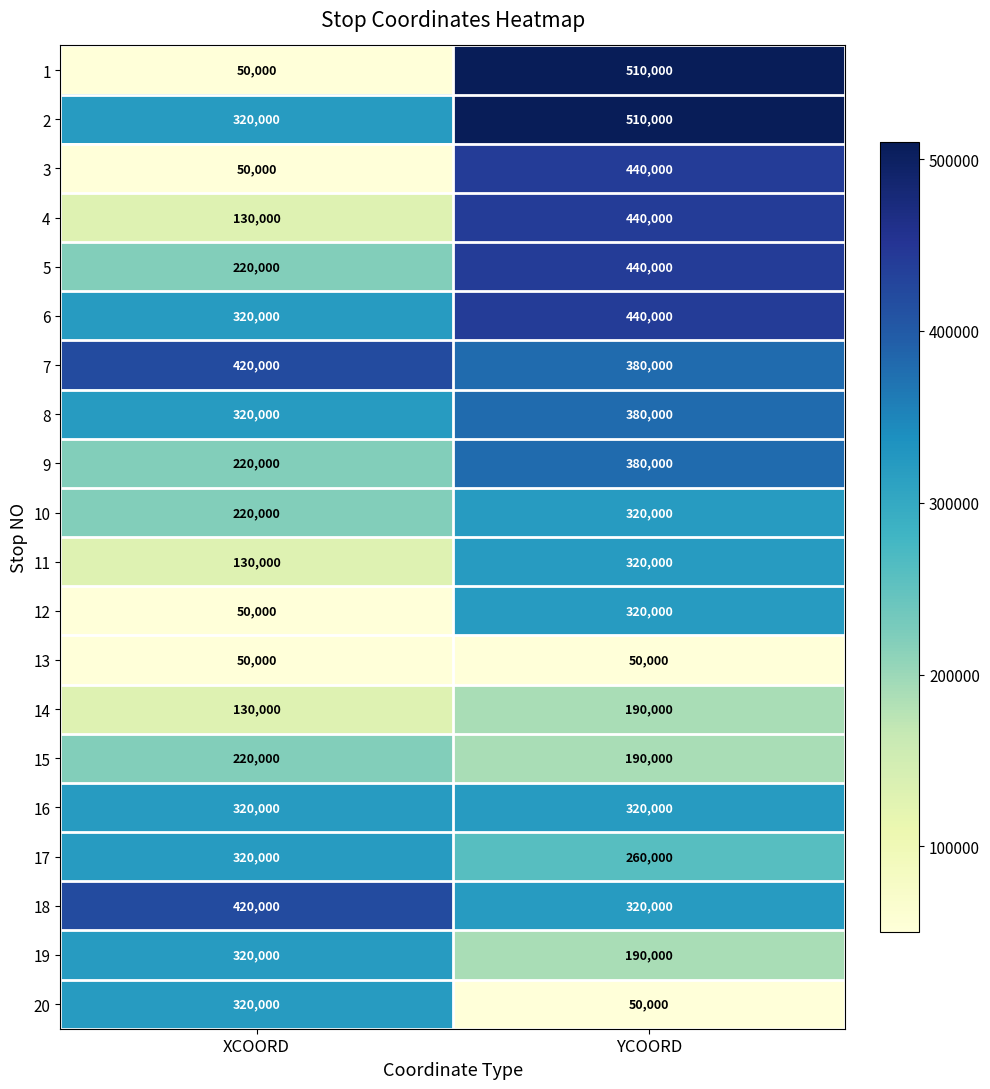

At which category does the chart reach its peak across all series?

YCOORD